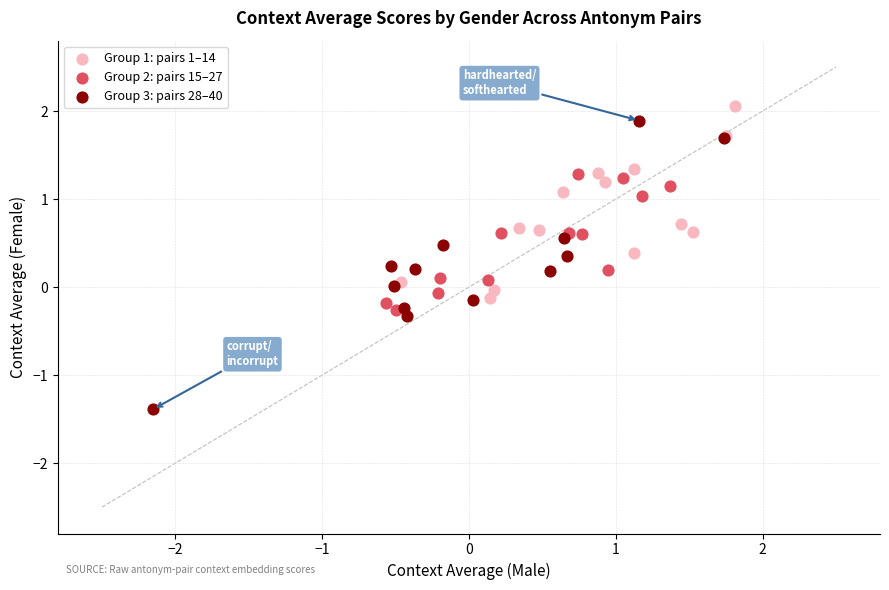

What are all the series names shown in the legend?

Group 1: pairs 1–14, Group 2: pairs 15–27, Group 3: pairs 28–40